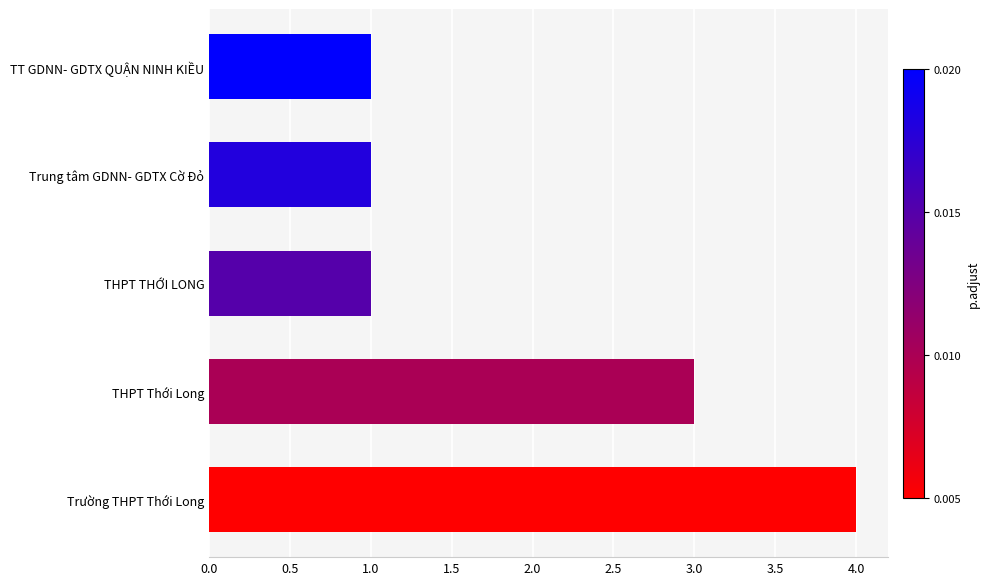

Which has a higher value, THPT Thới Long or Trường THPT Thới Long?

Trường THPT Thới Long